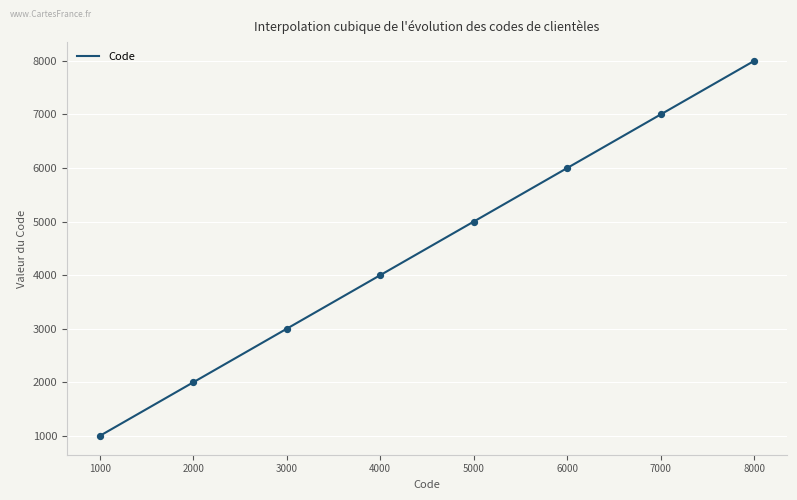

What is the minimum value for Code?

1000.0